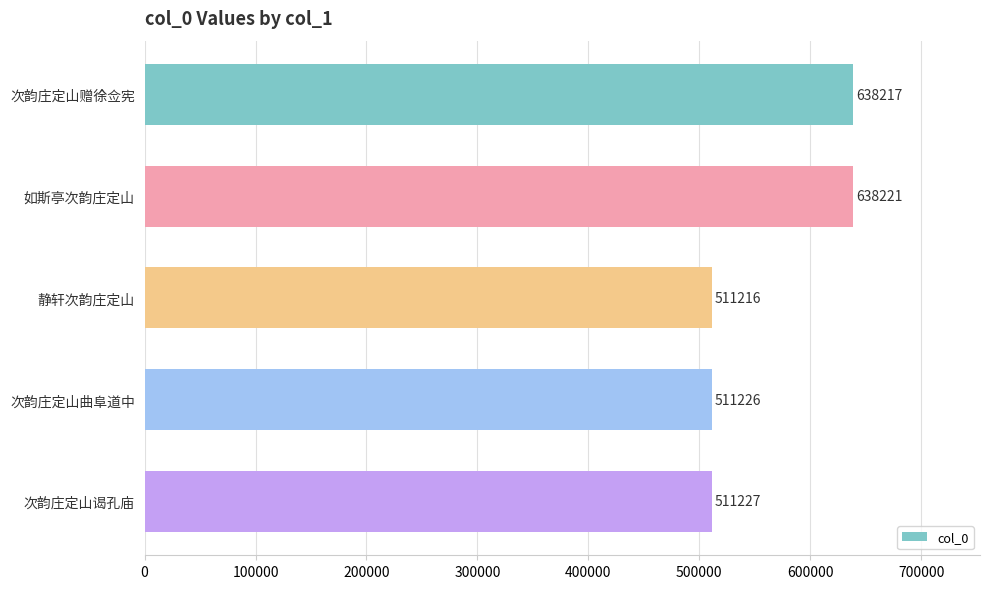

Rank the categories by value from highest to lowest.

如斯亭次韵庄定山, 次韵庄定山赠徐佥宪, 次韵庄定山谒孔庙, 次韵庄定山曲阜道中, 静轩次韵庄定山